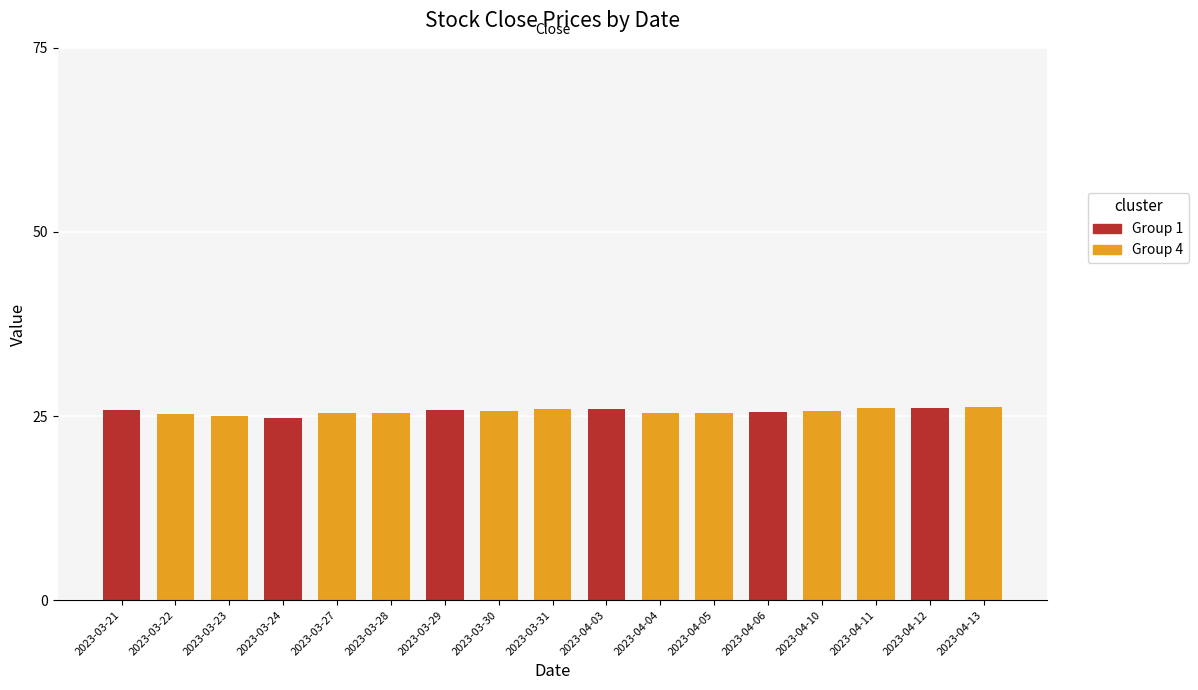

What is the label of the 7th bar from the right?

2023-04-04